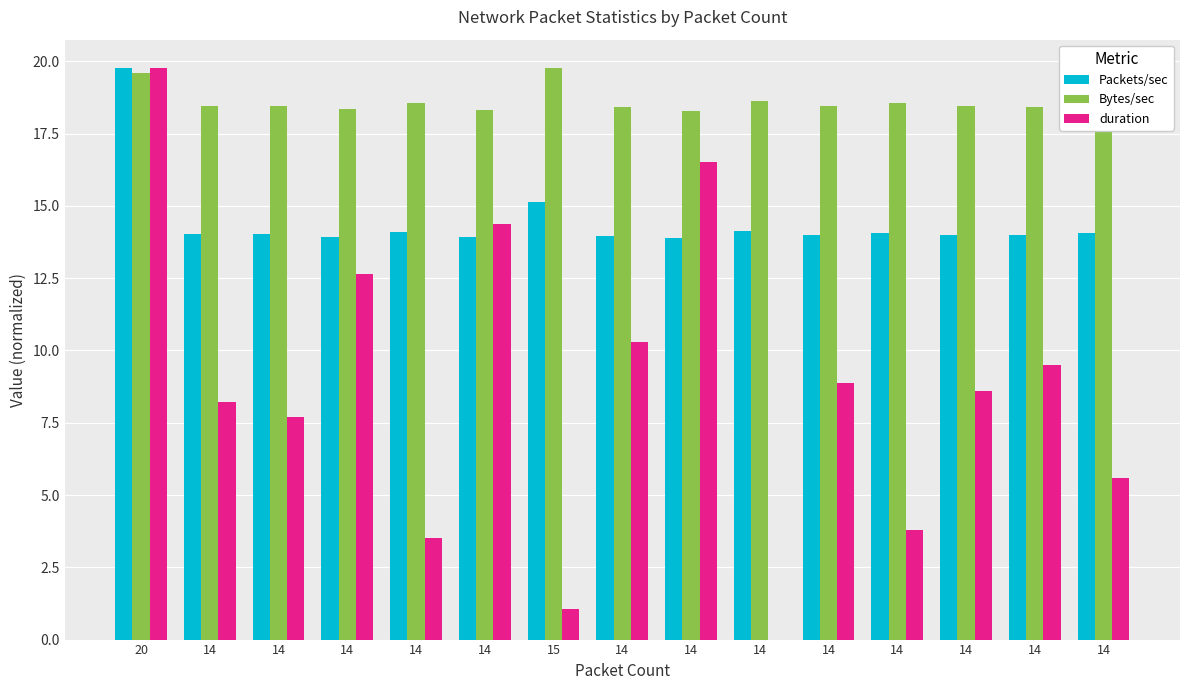

Which category has the lowest value in the duration series?

14